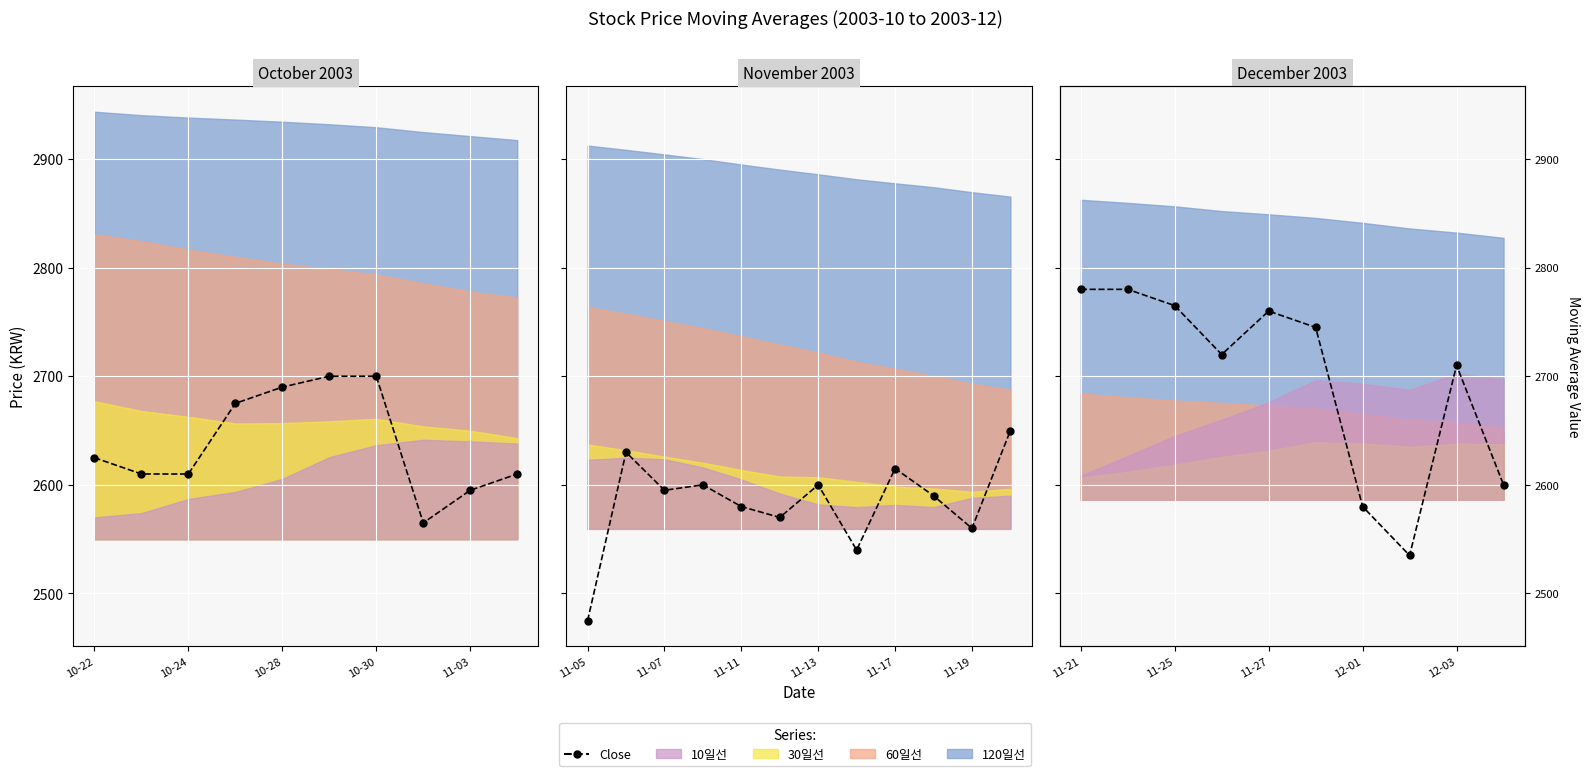

True or false: the data shows 4778 at 10-30.

False